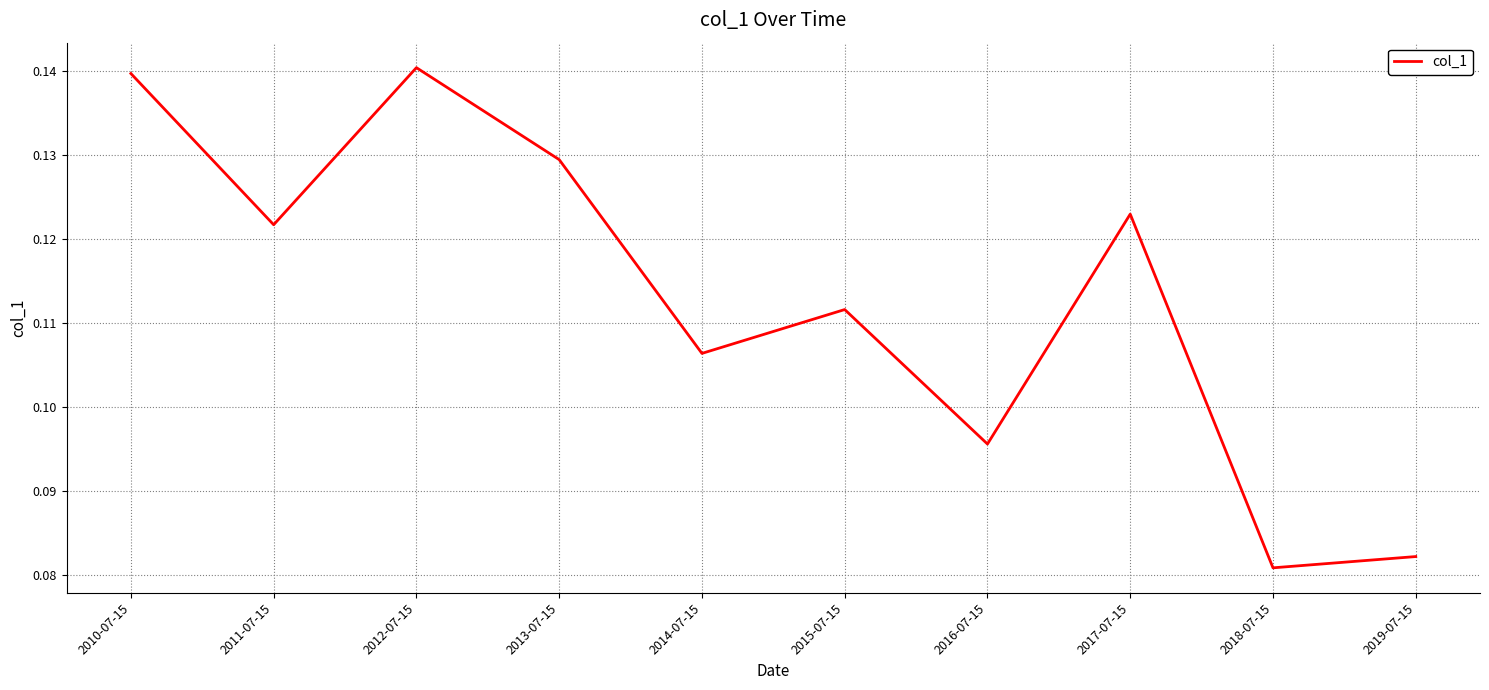

List the labels in order of value, largest first.

2012-07-15, 2010-07-15, 2013-07-15, 2017-07-15, 2011-07-15, 2015-07-15, 2014-07-15, 2016-07-15, 2019-07-15, 2018-07-15